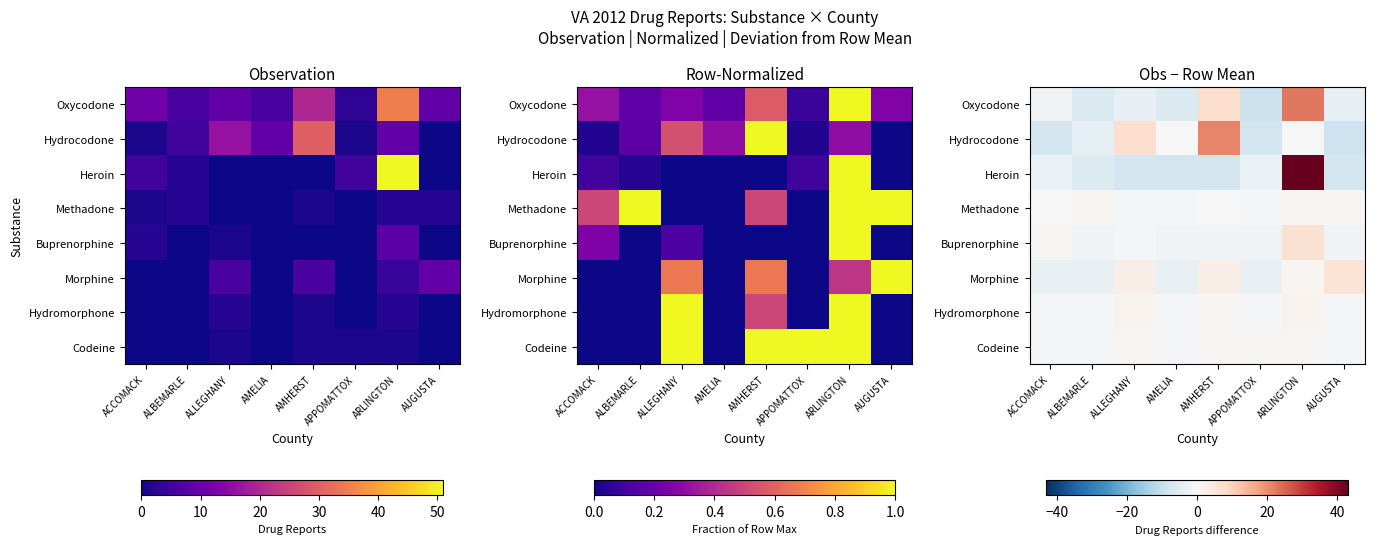

What is the maximum value for Methadone?

1.0